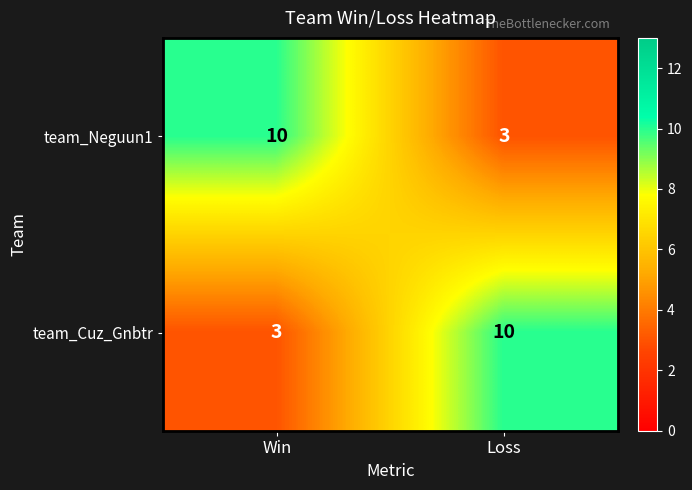

The team_Neguun1 series shows 16 at Win. True or false?

False